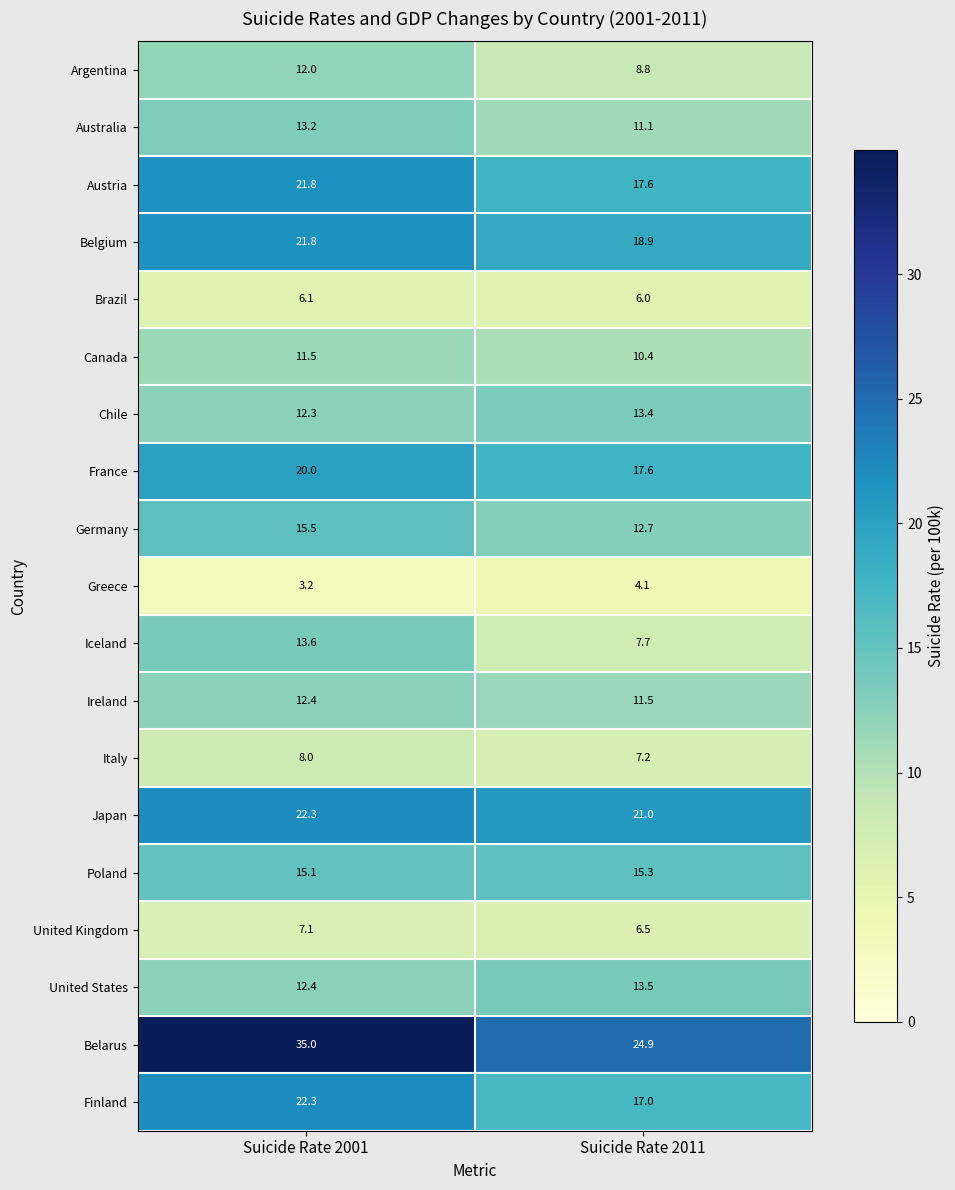

The Germany series shows 5.4 at Suicide Rate 2011. True or false?

False